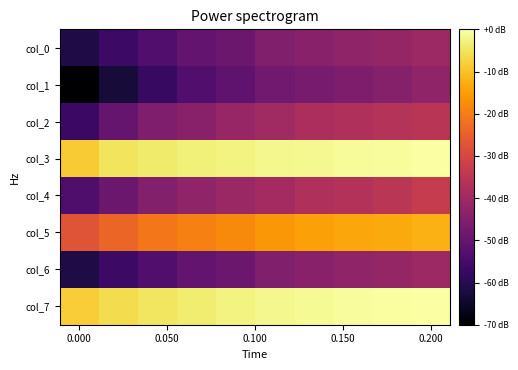

What is the smallest value displayed?

-12.9